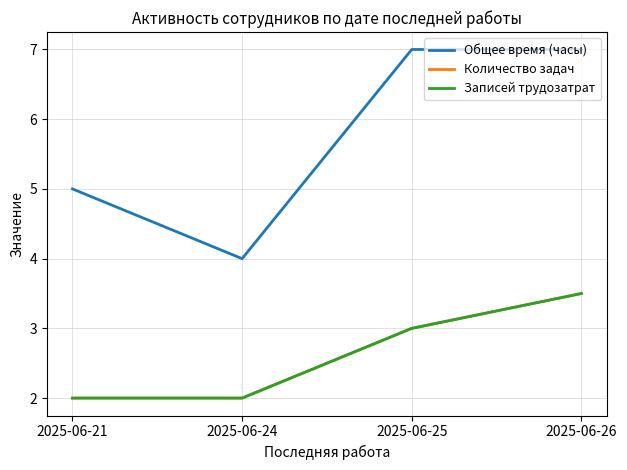

Does the chart display data point markers on the line(s)?

No